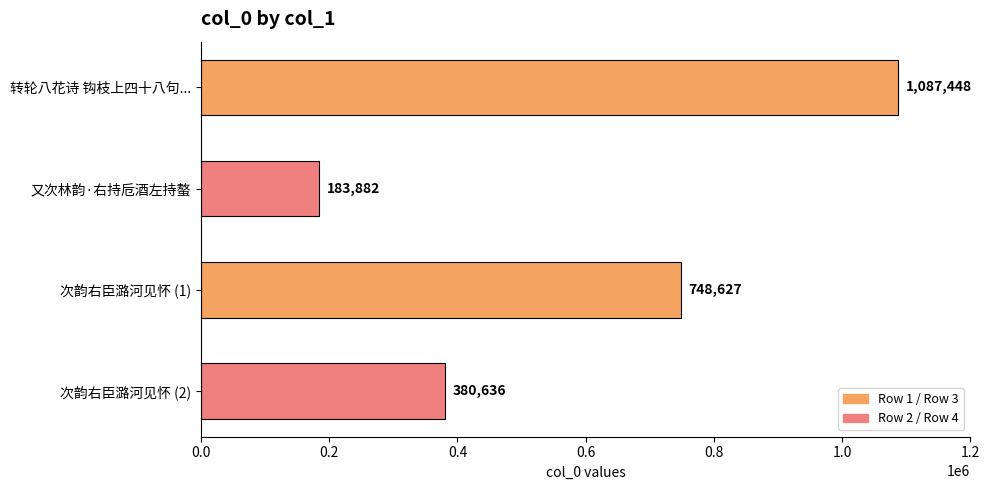

What is the change in value from 转轮八花诗 钩枝上四十八句... to 次韵右臣潞河见怀 (2)?

-706812